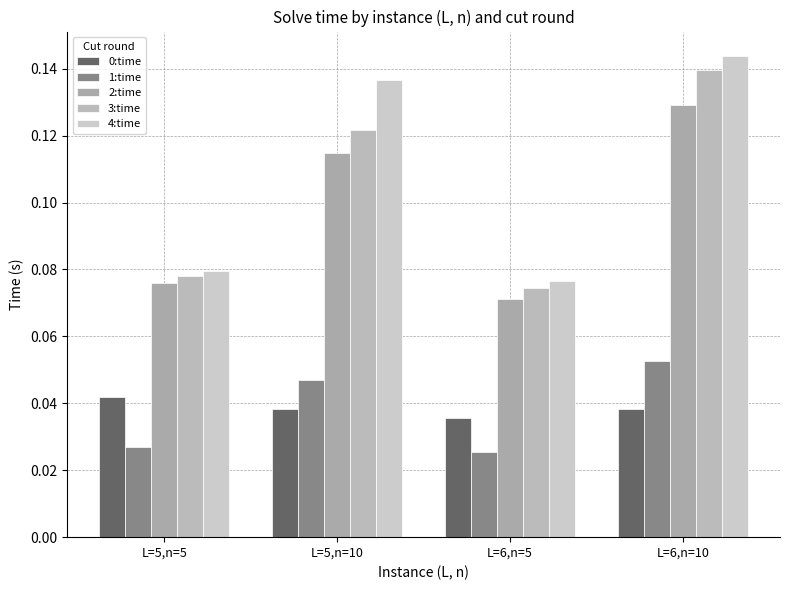

What is the approximate value of 3:time at L=6,n=5?

0.1